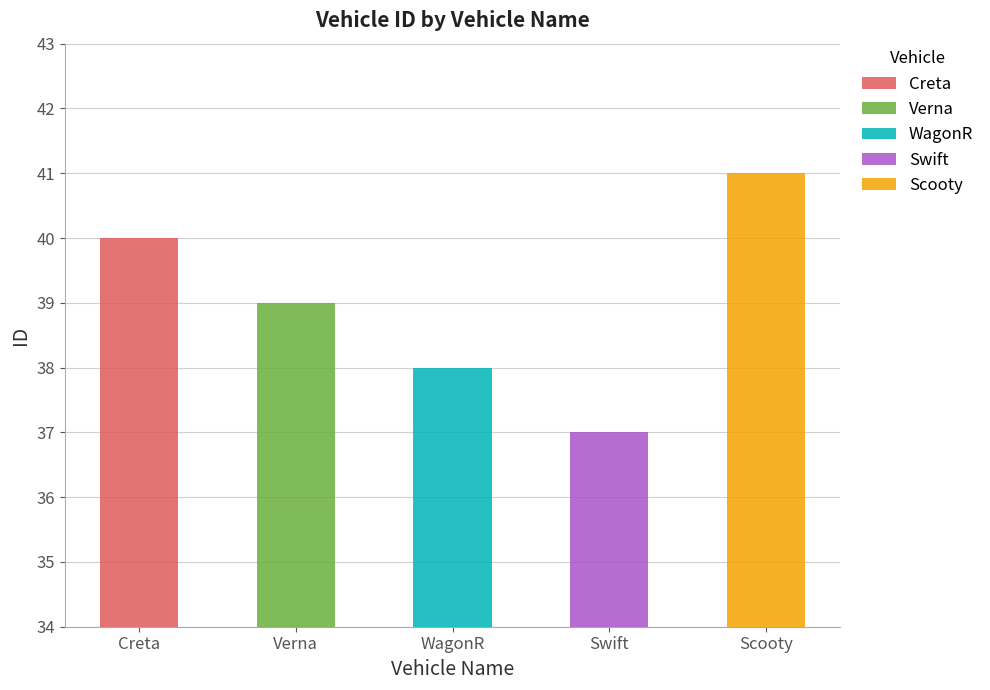

List the labels in order of value, smallest first.

Swift, WagonR, Verna, Creta, Scooty